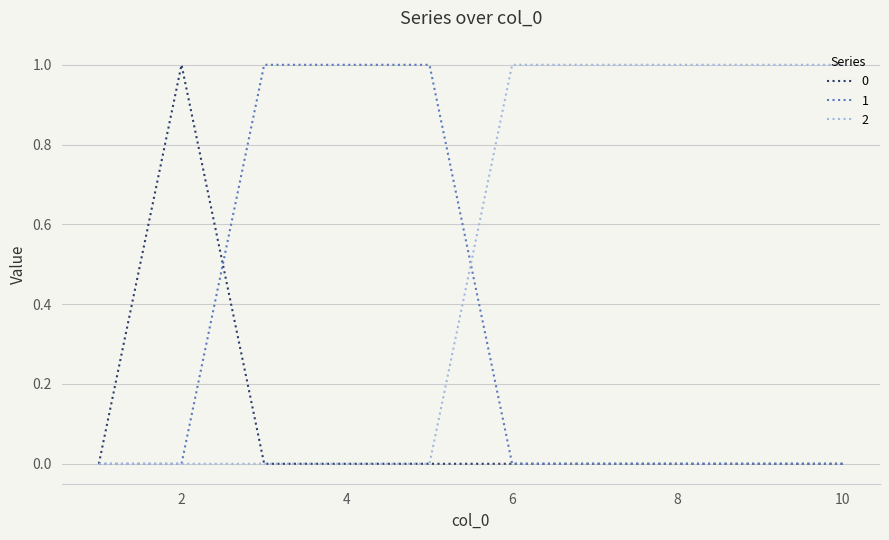

What is the greatest value displayed?

1